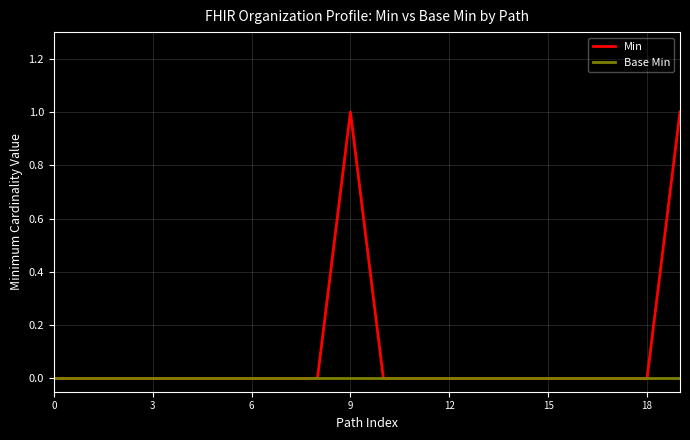

What are all the series names shown in the legend?

Min, Base Min